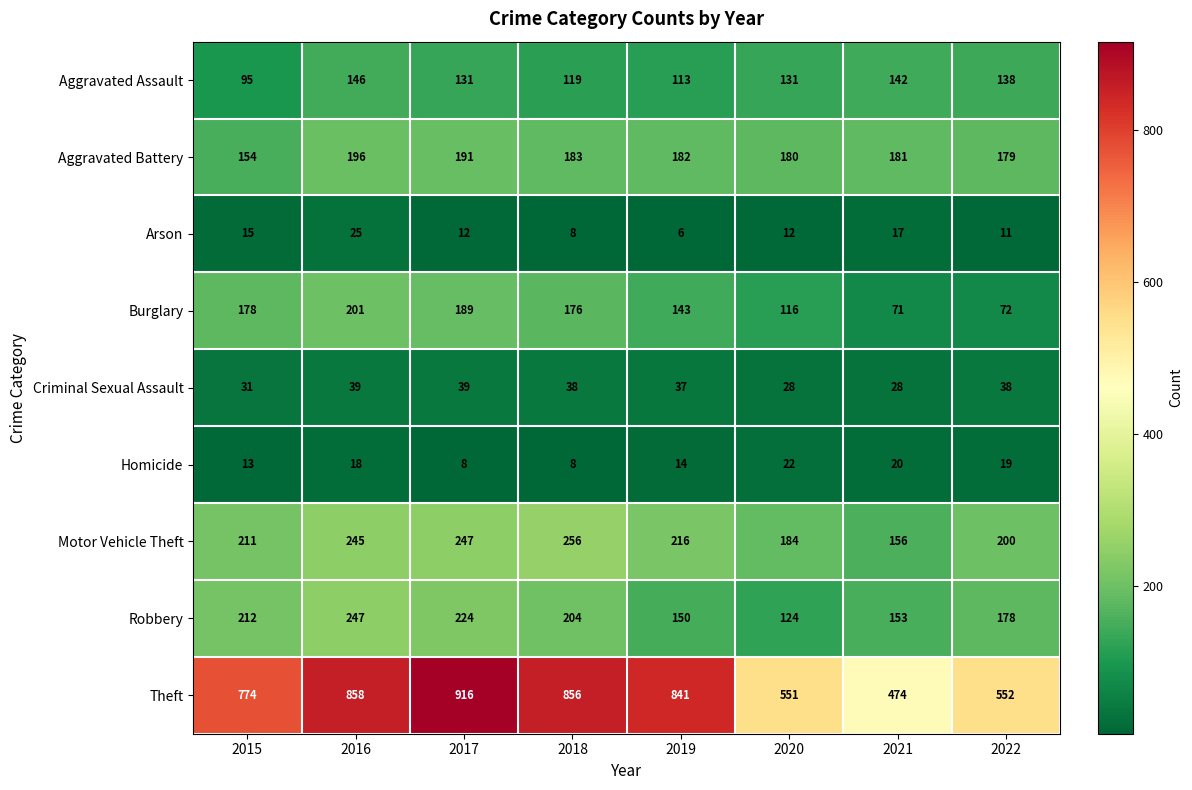

What is the total value across all series at 2022?

1387